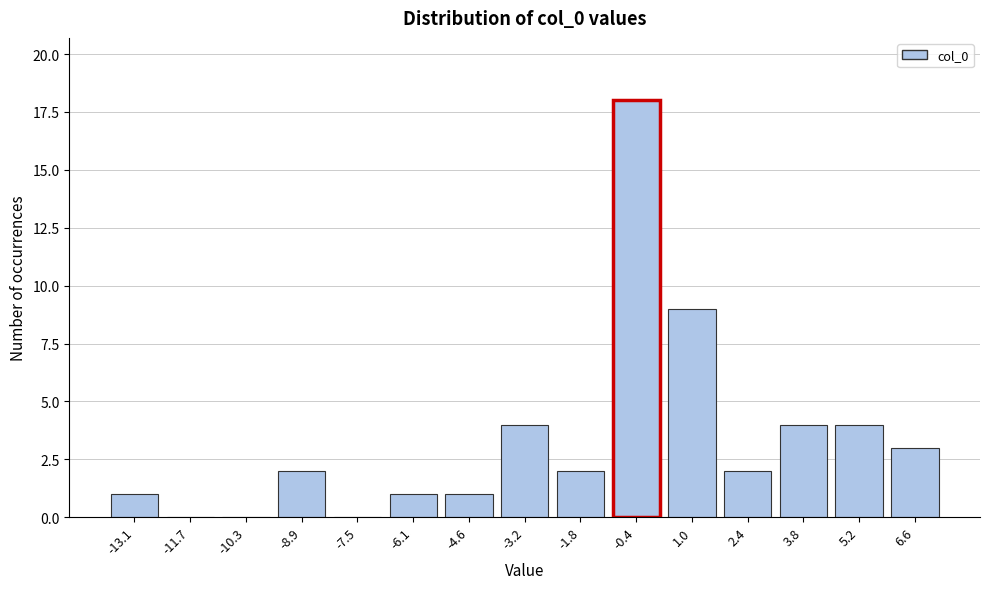

Reading right to left, what are all the values shown in this chart?

6.6=3	5.2=4	3.8=4	2.4=2	1.0=9	-0.4=18	-1.8=2	-3.2=4	-4.6=1	-6.1=1	-7.5=0	-8.9=2	-10.3=0	-11.7=0	-13.1=1